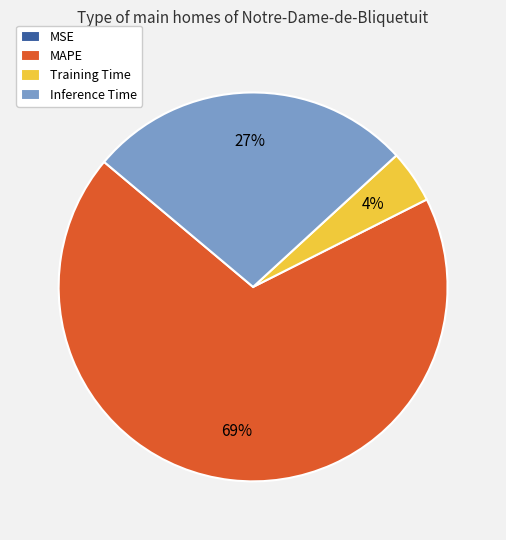

Is it true that MAPE is 69% of the pie?

True